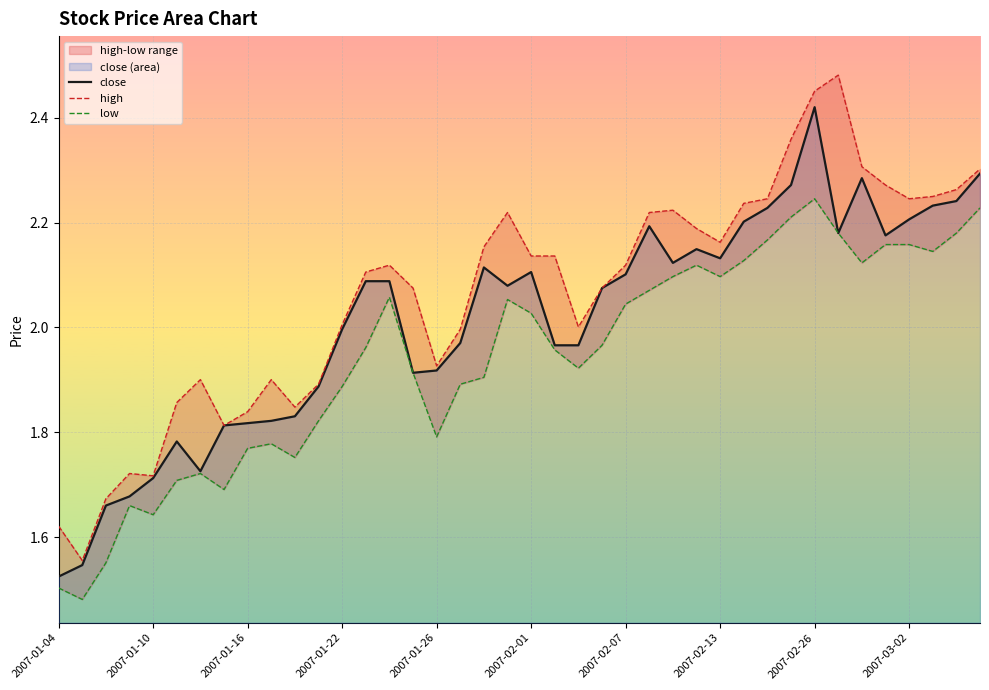

True or false: high has a value of 4.0 at 38.

False